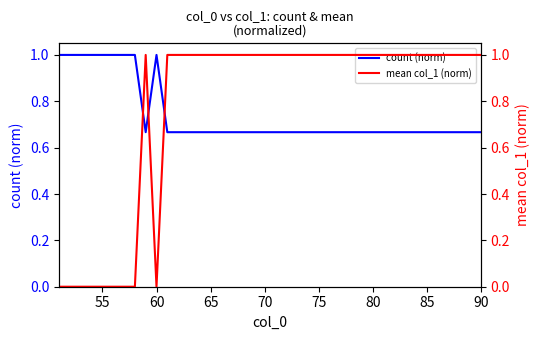

Is it true that count (norm) equals 1.4 at 55?

False